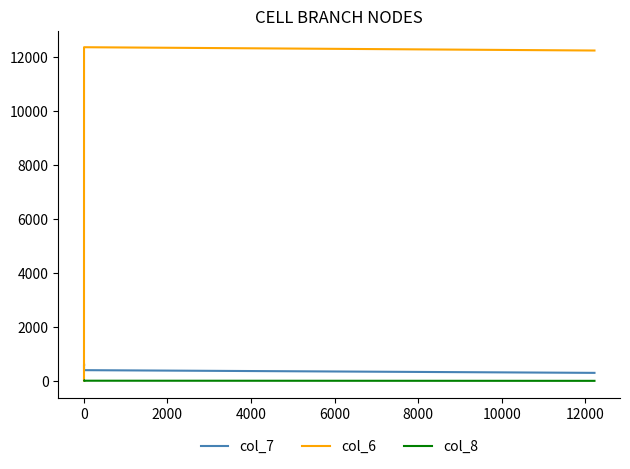

What is the smallest value displayed?

3